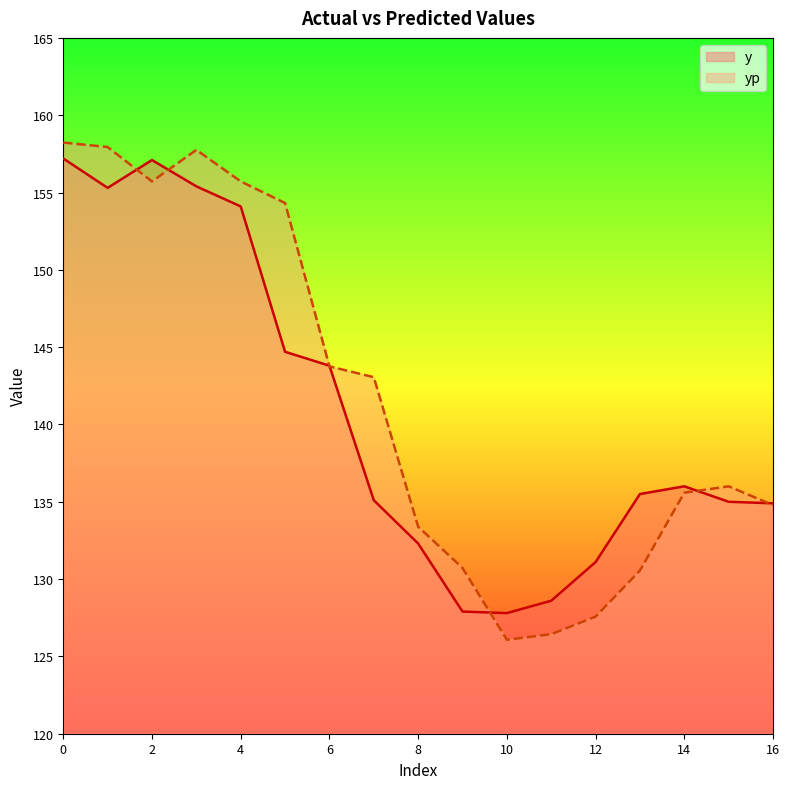

What are all the series names shown in the legend?

y, yp